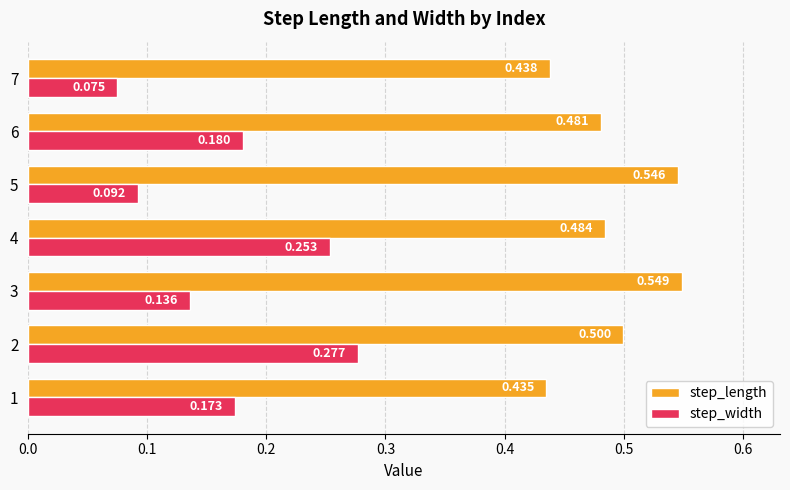

Which series has the widest spread of values?

step_width